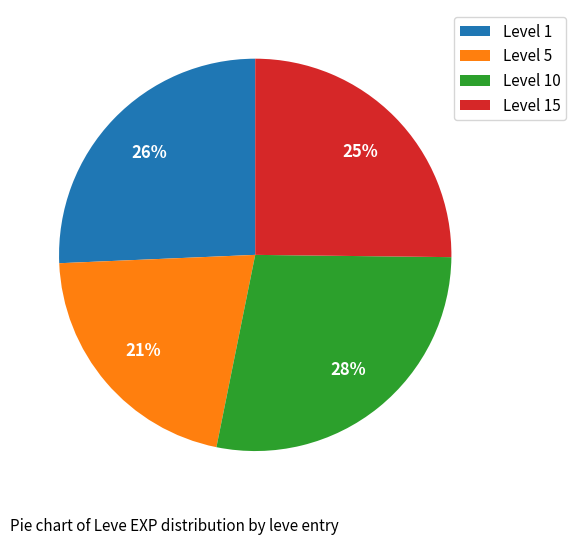

What is the ratio of the value at Level 1 to the value at Level 5?

1.2